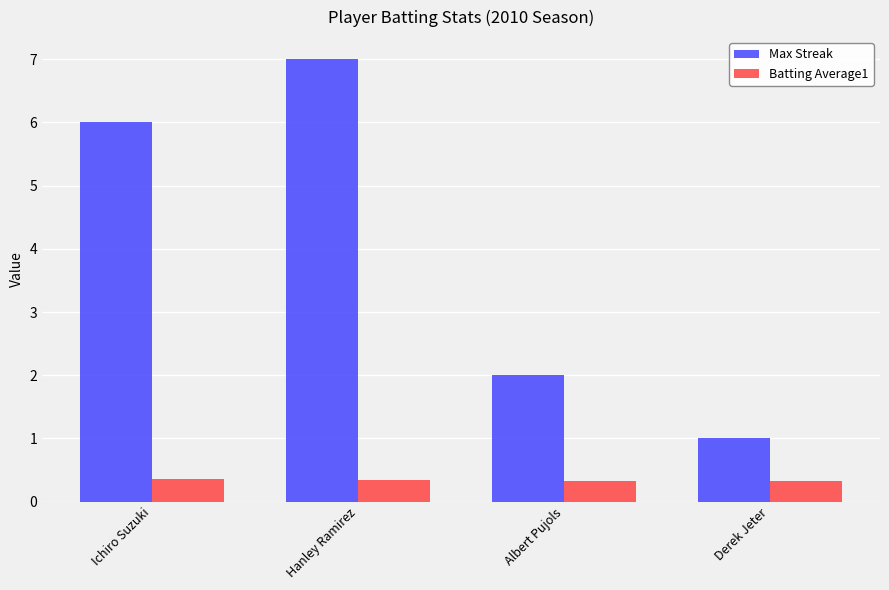

What is the maximum value for Batting Average1?

0.4